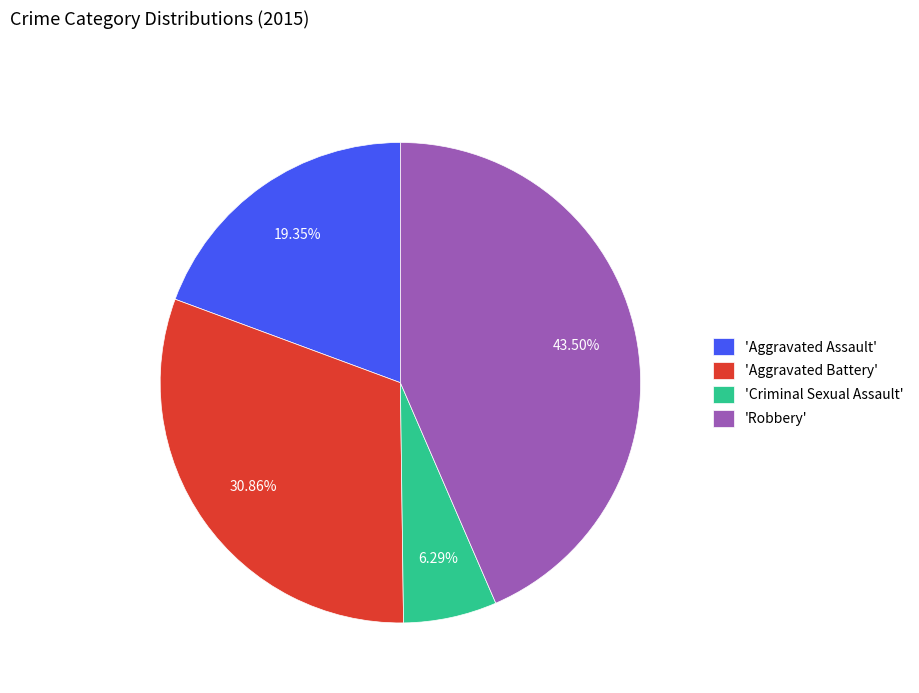

How many slices are in this pie chart?

4